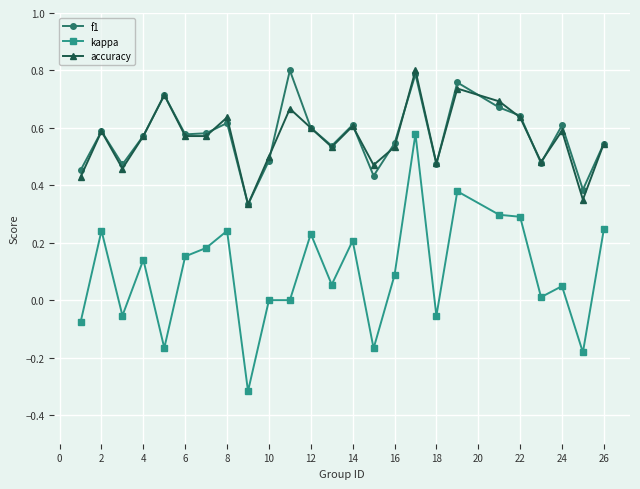

Which series has the widest spread of values?

kappa